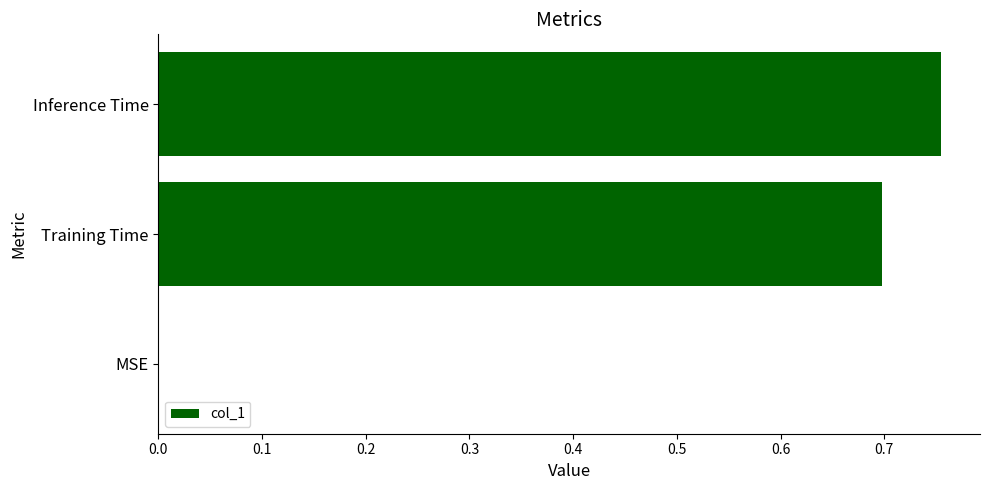

True or false: the data shows -0.5 at MSE.

False